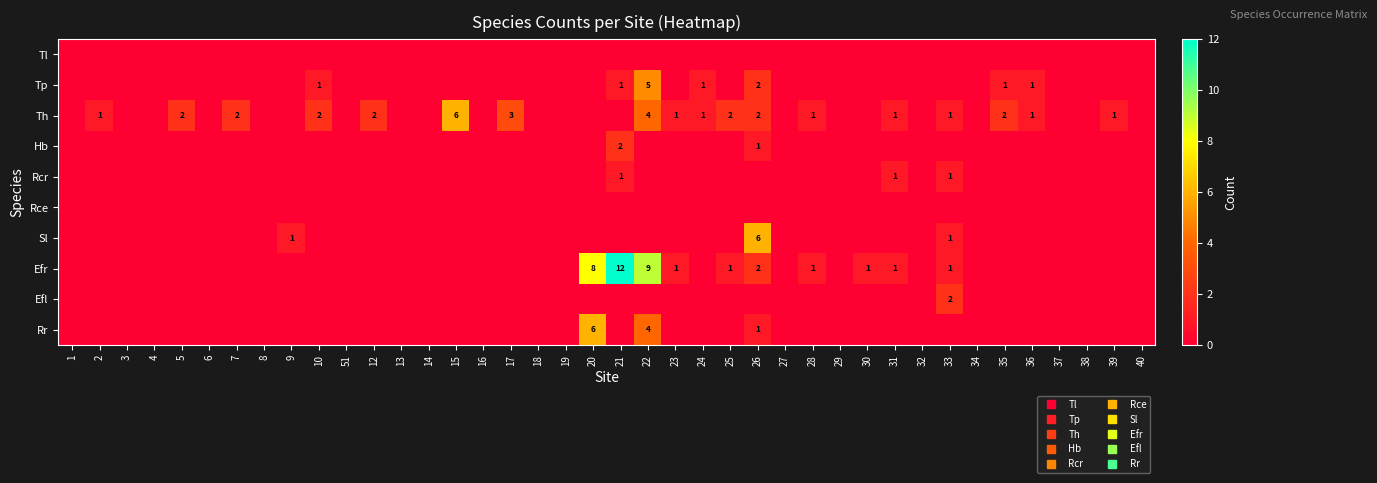

At which label does Tp reach its minimum?

1